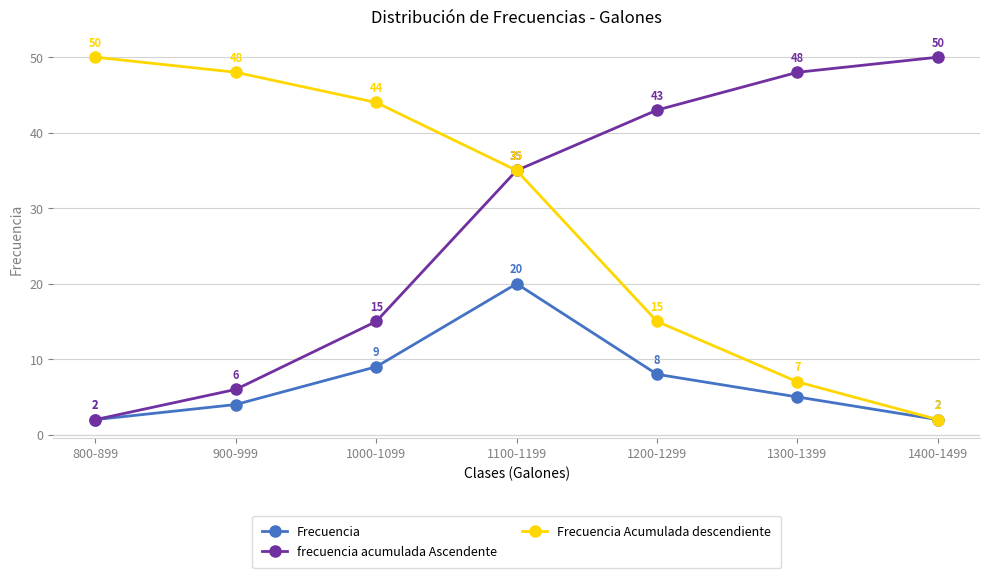

How many data points does each series have?

7